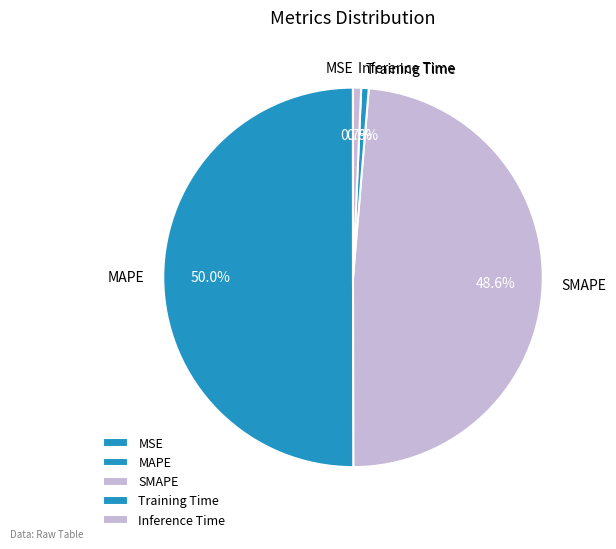

Which slice is the largest?

MAPE